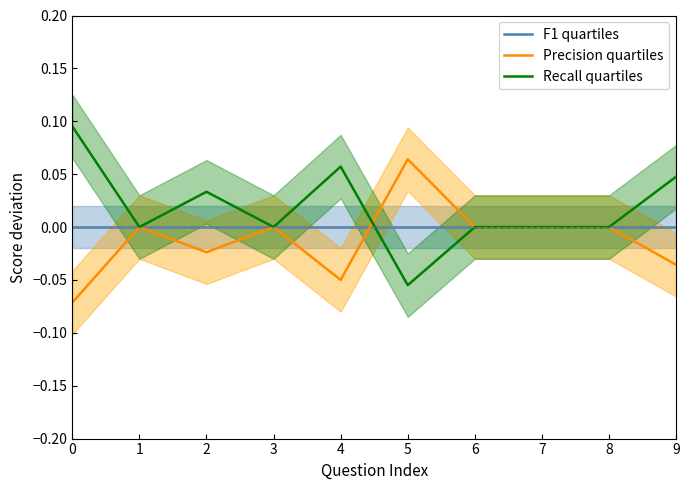

Count the number of categories in the chart.

10